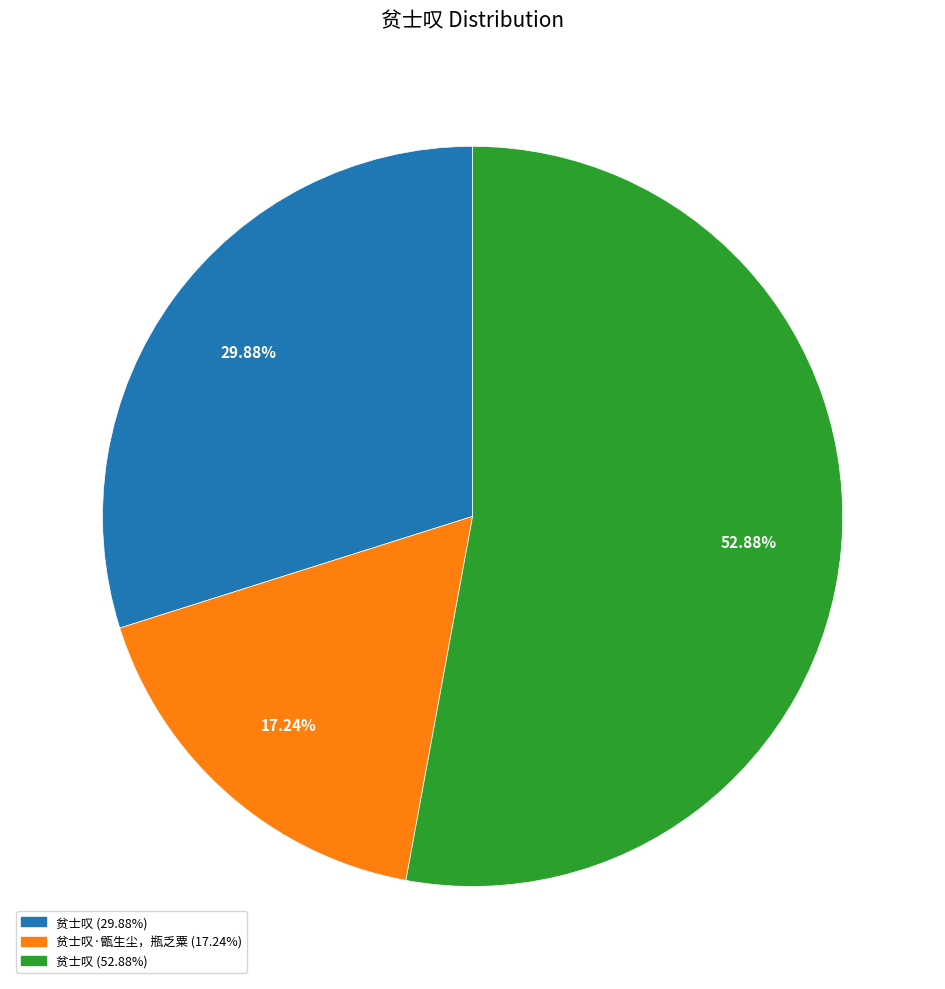

Is there a majority slice in this chart?

Yes